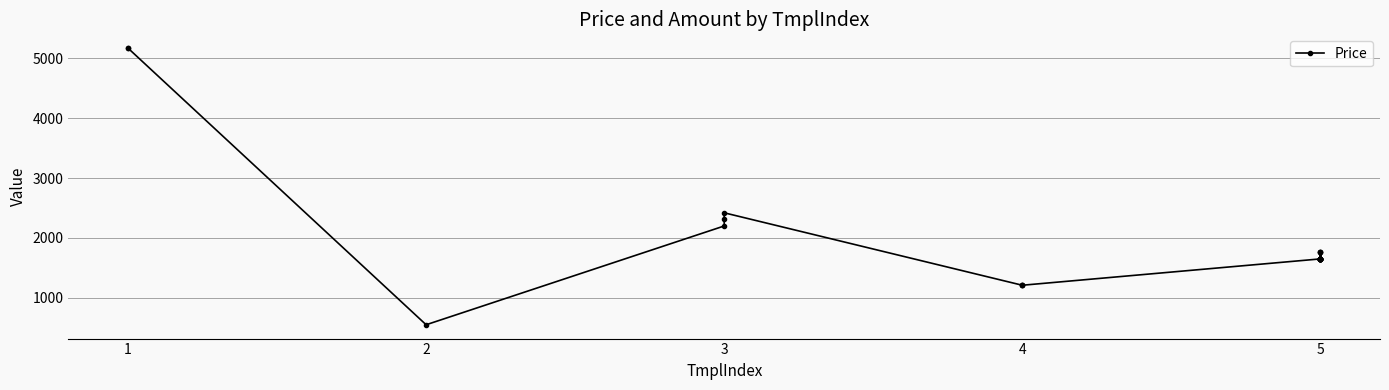

Reading left to right, transcribe all the data shown in this chart.

5170	5170	550	2200	2310	2420	1210	1210	1210	1650	1650	1650	1650	1650	1650	1650	1760	1650	1650	1760	1650	1650	1650	1650	1760	1650